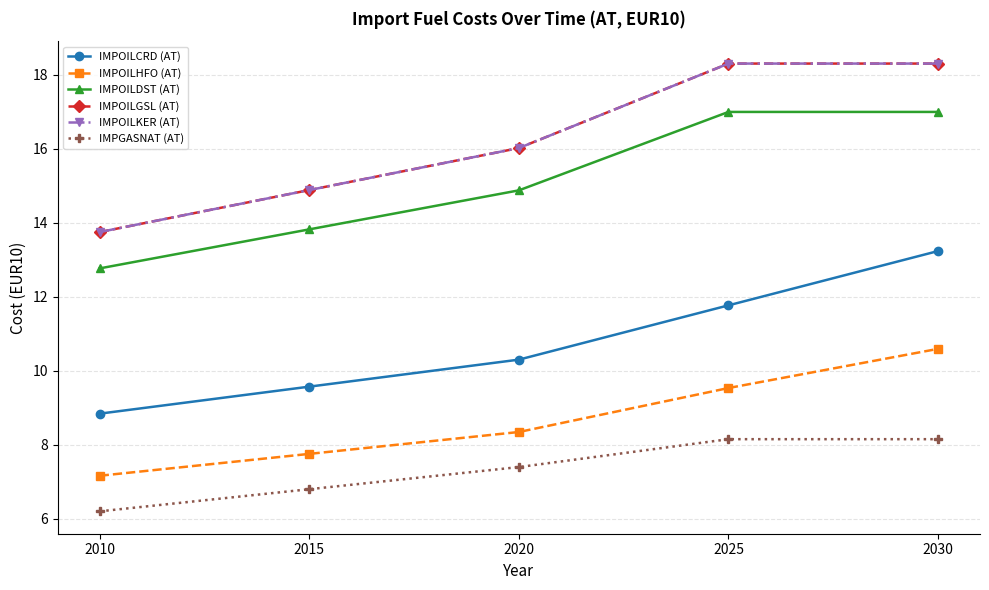

Which category has the lowest value across all series?

2010